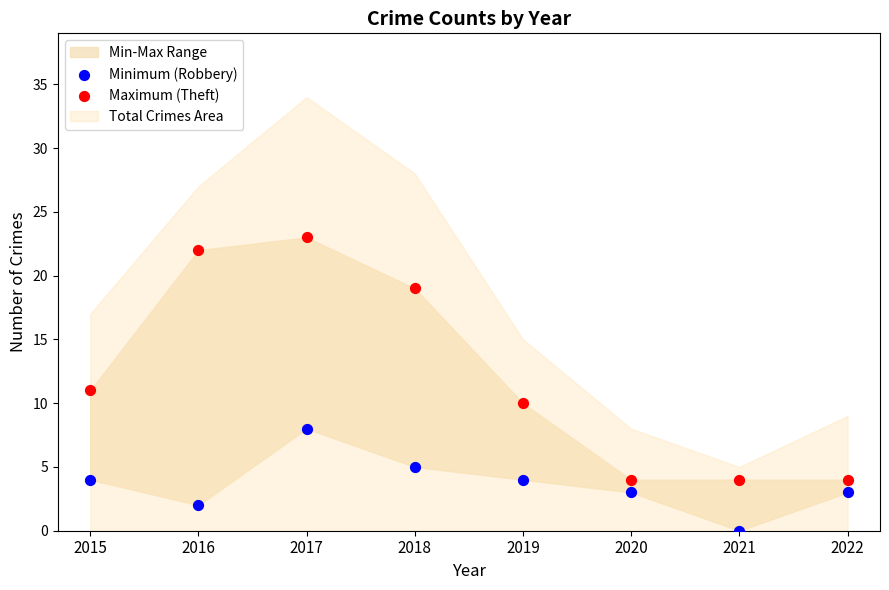

Which series reaches the minimum Y coordinate?

Minimum (Robbery)